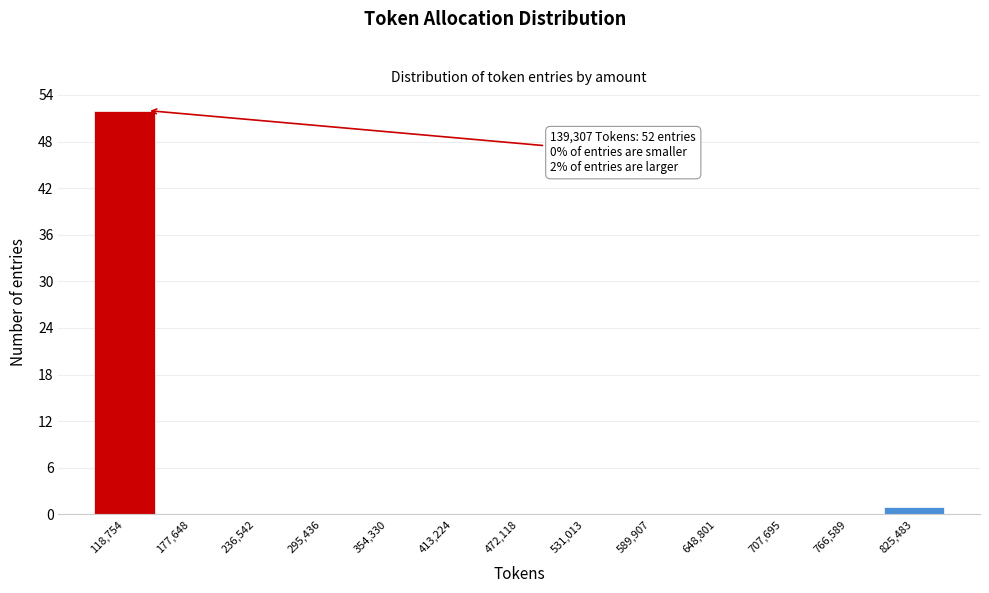

Over which range of the x-axis is the bar tallest?

90000 to 150000